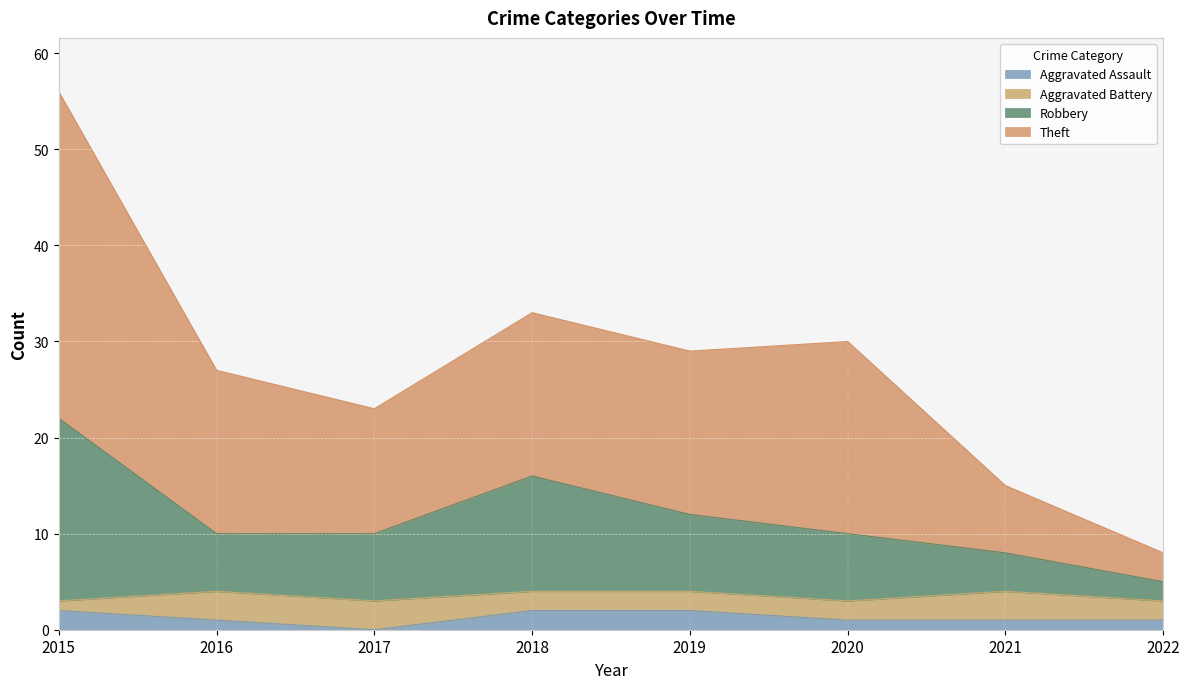

At which category is the sum across all series the highest?

2015